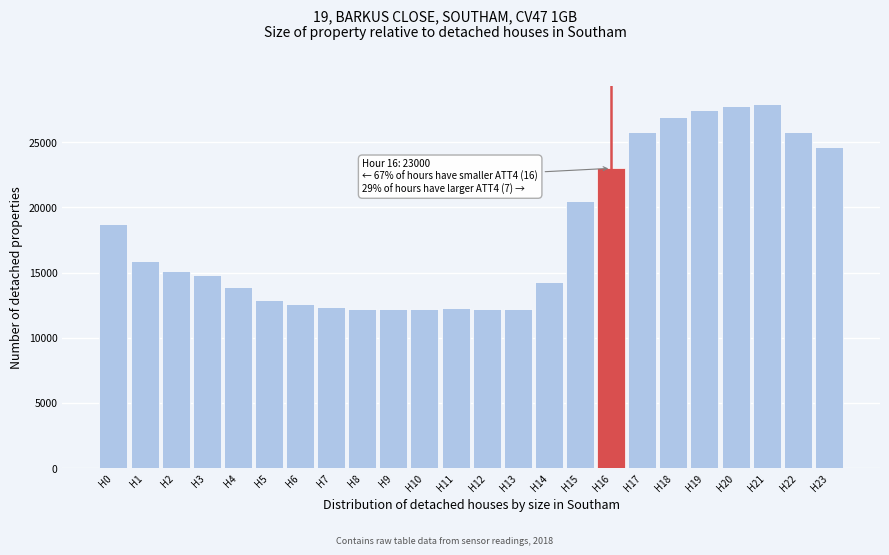

What is the smallest value displayed?

12200